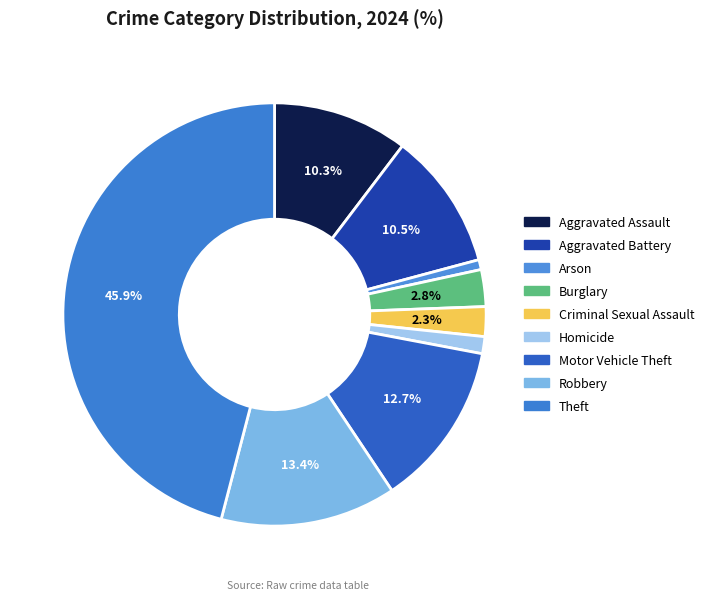

What percentage is the Burglary slice, to the nearest percent?

3%